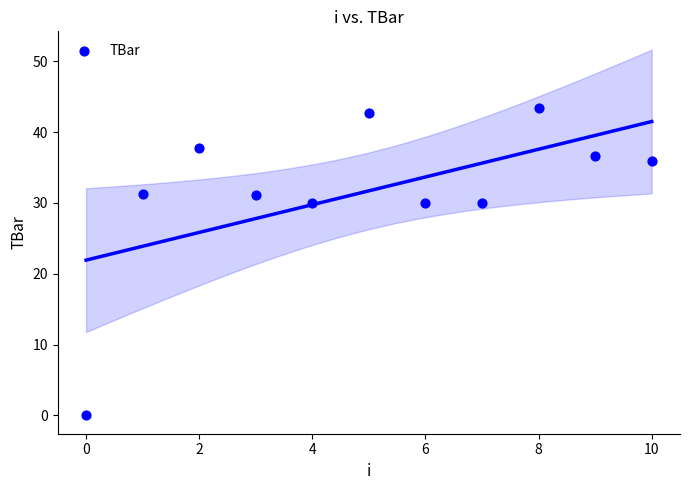

What is the range of Y values (max minus min)?

43.3